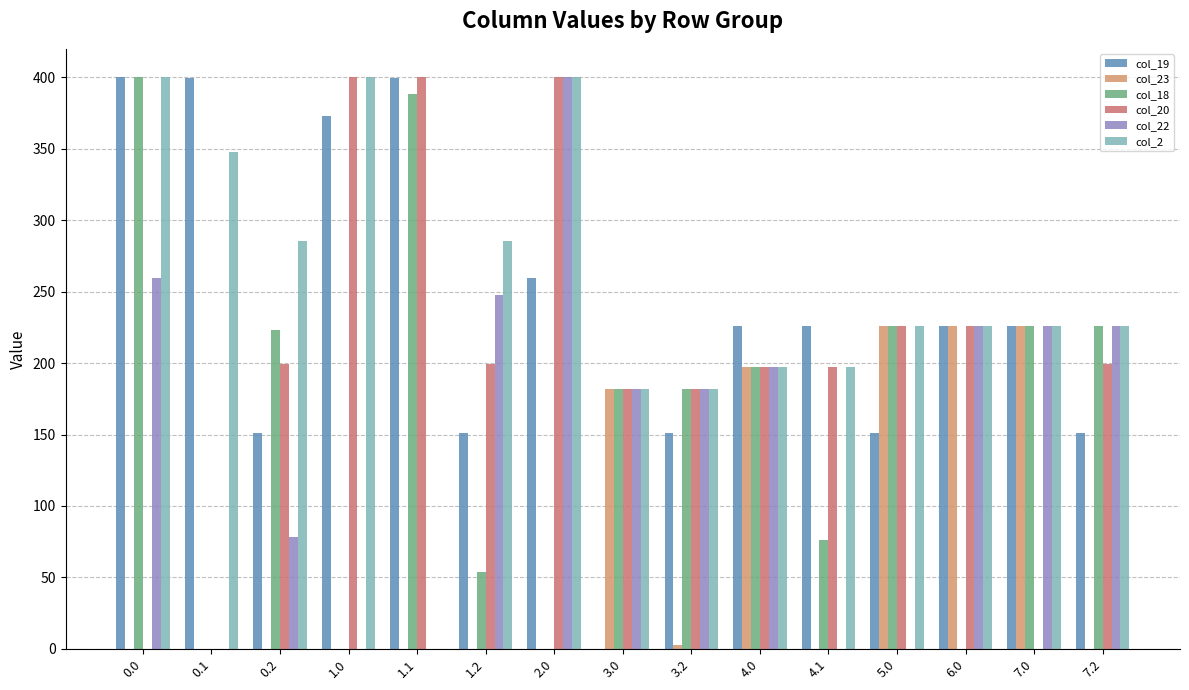

What position from the right is 1.2?

10